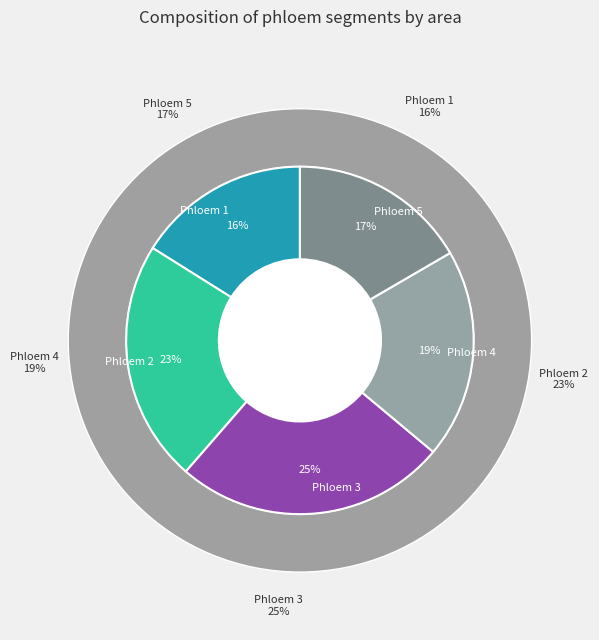

Is it true that 4 is 19% of the pie?

True